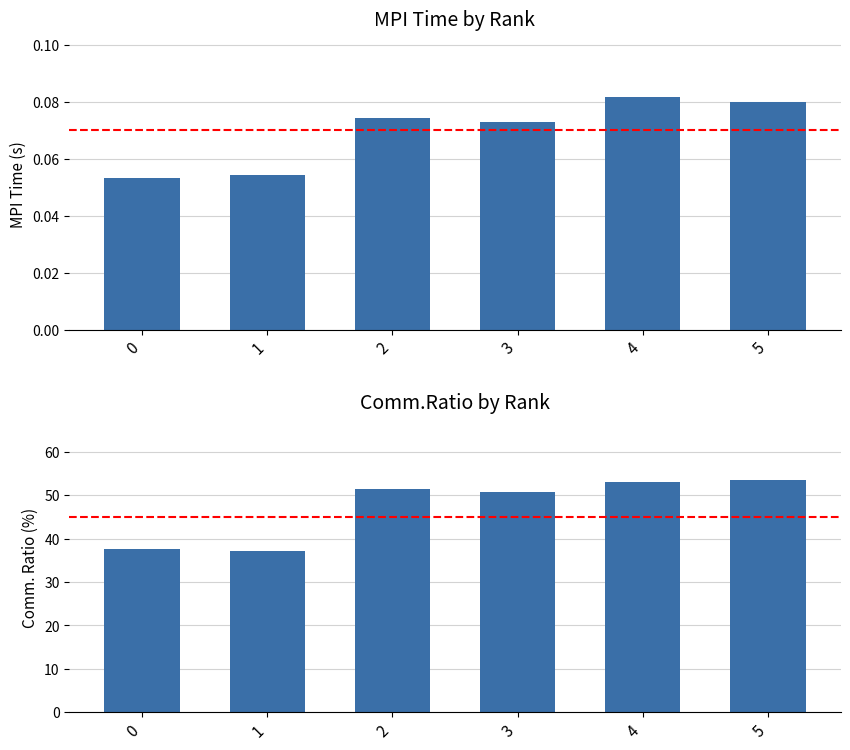

Does the chart contain any negative values?

No